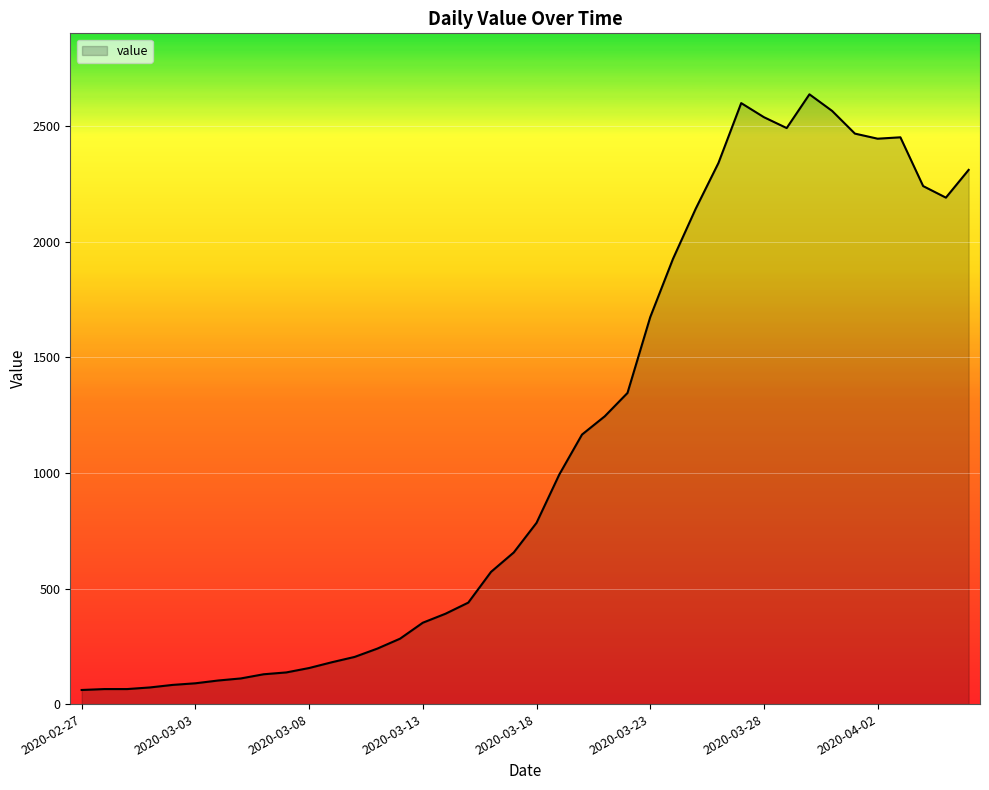

What is the minimum value shown in the chart?

61